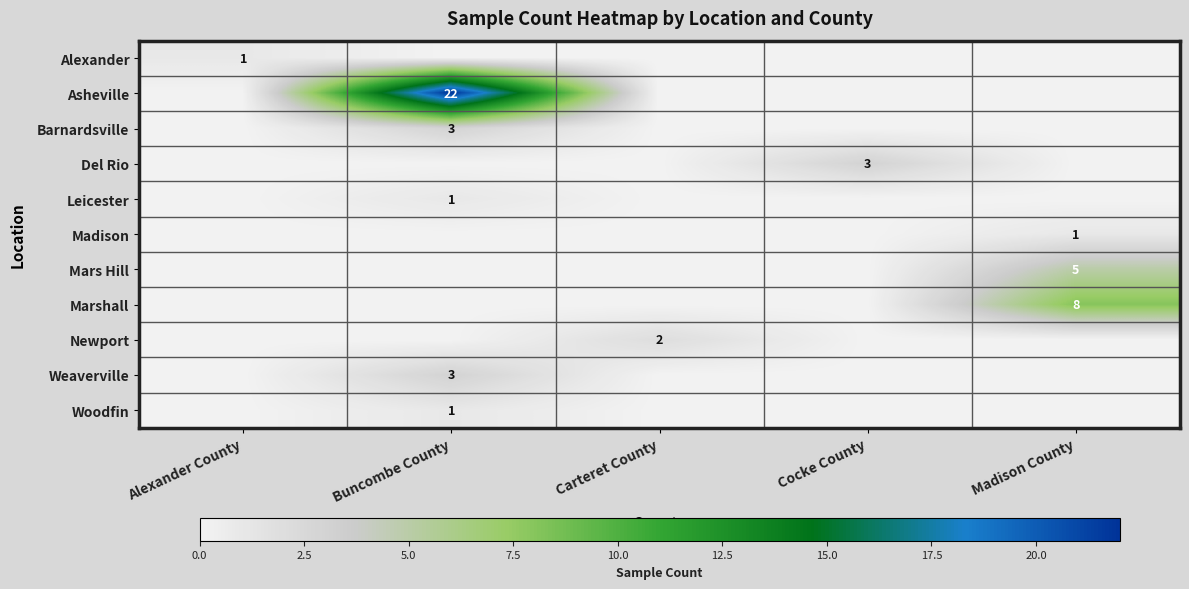

The value of Weaverville at Buncombe County is 3. True or false?

True